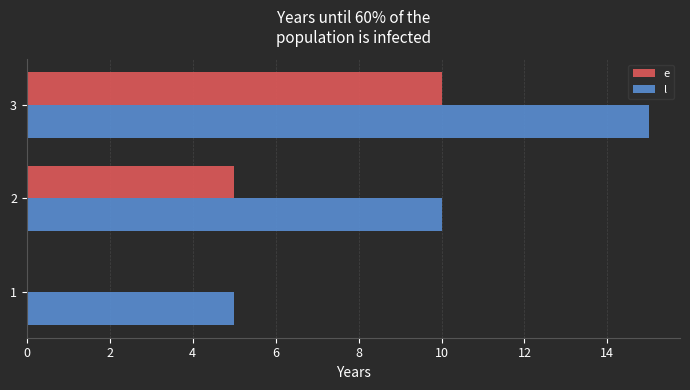

True or false: e has a value of 9 at 2.

False